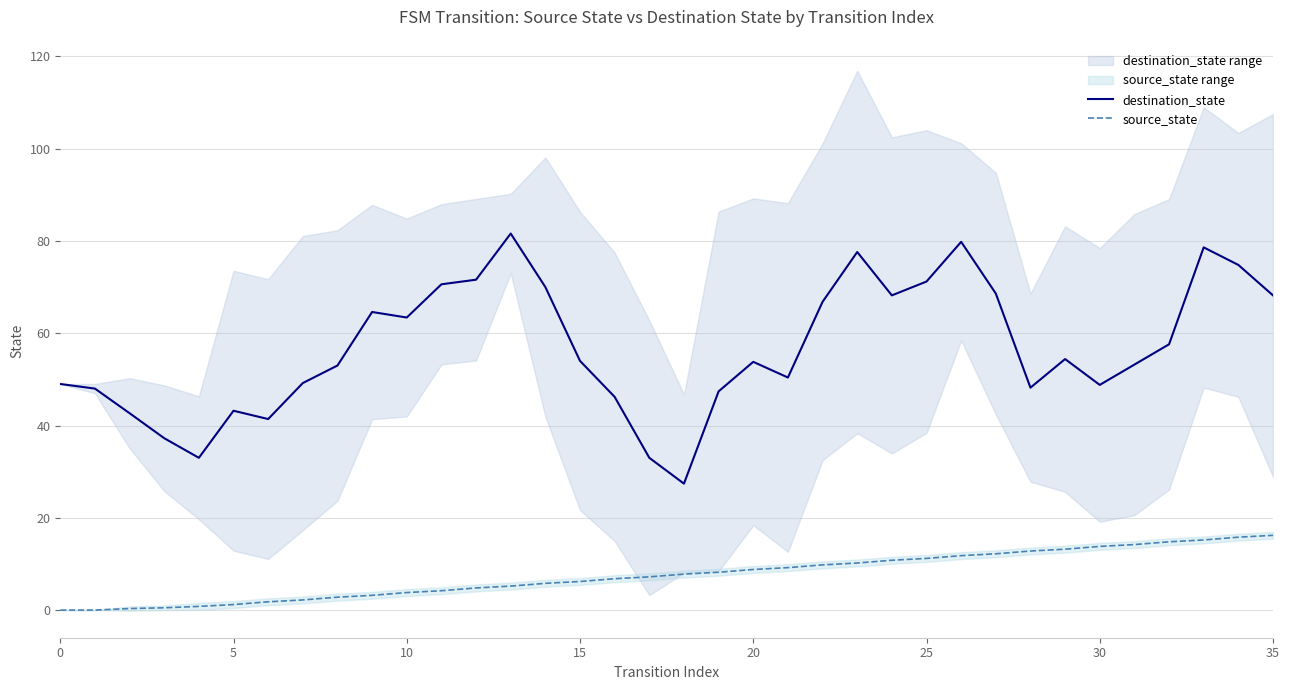

True or false: destination_state has a value of 71.2 at 25.

True